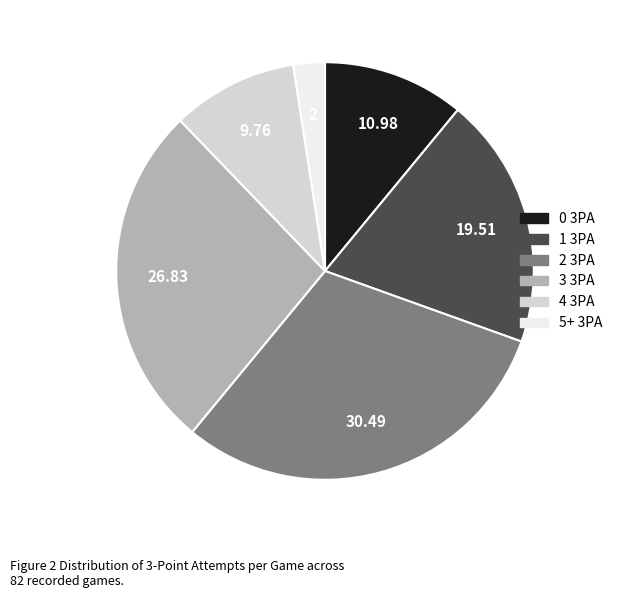

Combined, do 2 3PA and 0 3PA account for over 50%?

No